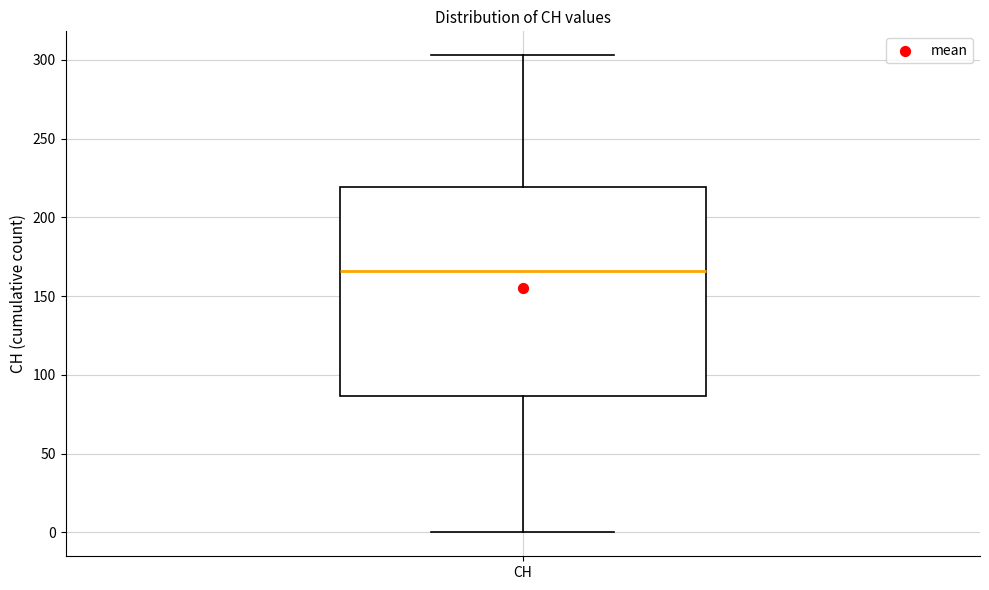

Read this box plot against the y-axis: the position of the median line, the range covered by the box, and the ends of both whiskers. The values are not printed on the chart, so give them approximately, as read against the axis.

median 165, box 85 to 220, whiskers 0 to 305